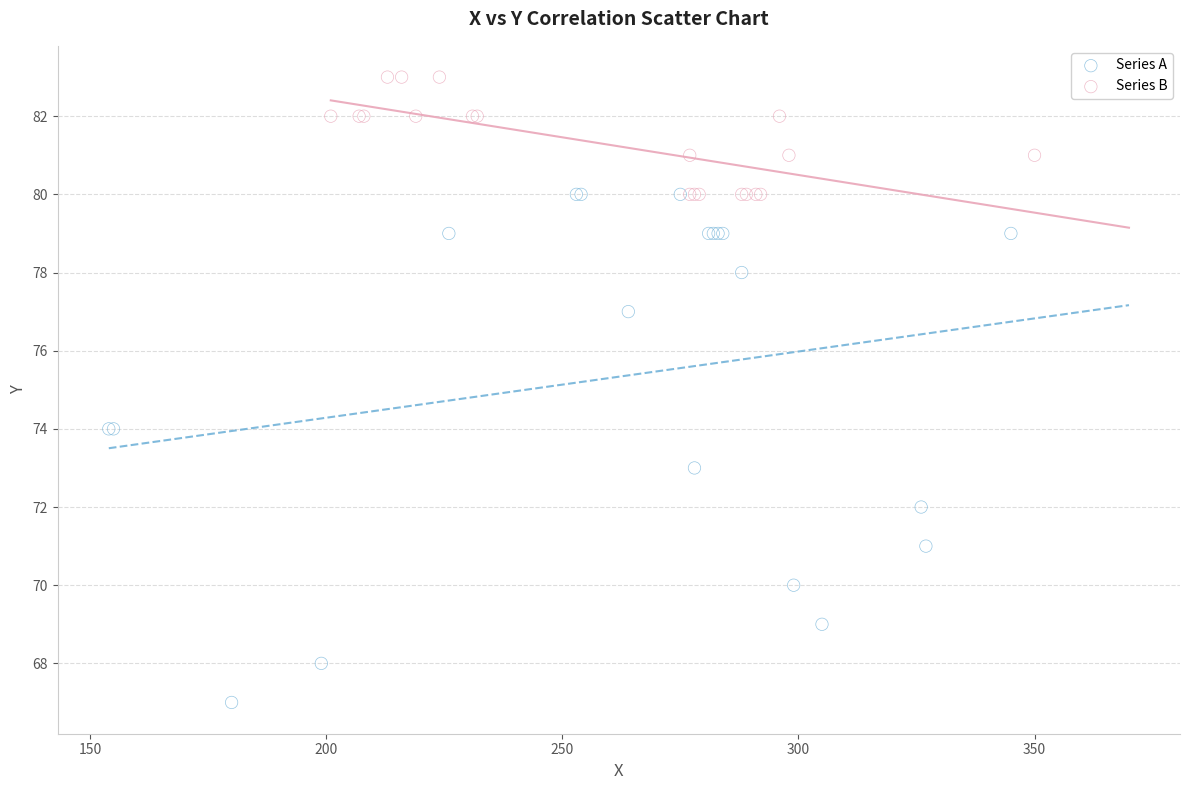

Which series reaches the minimum Y coordinate?

Series A